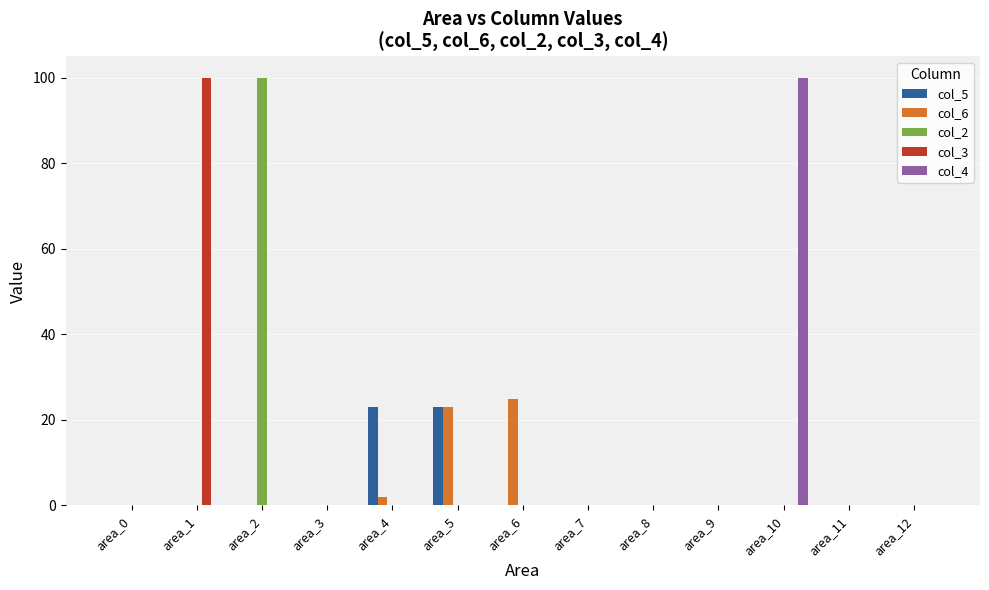

Which series changed the most between area_6 and area_7?

col_6